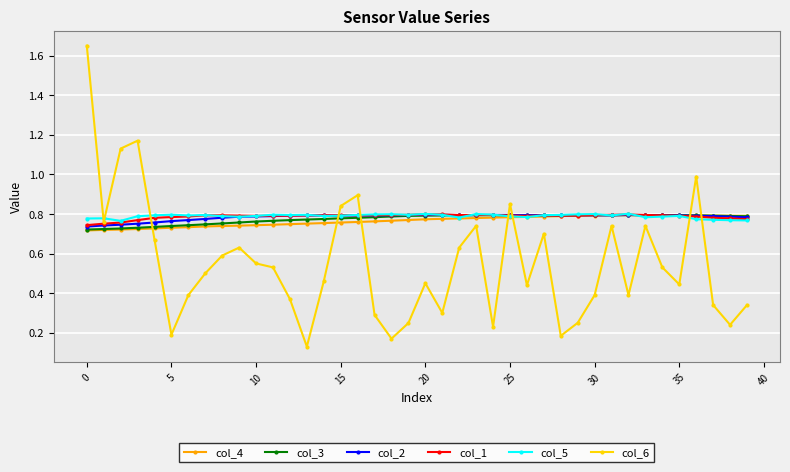

What is the sum of all col_5 values?

31.6